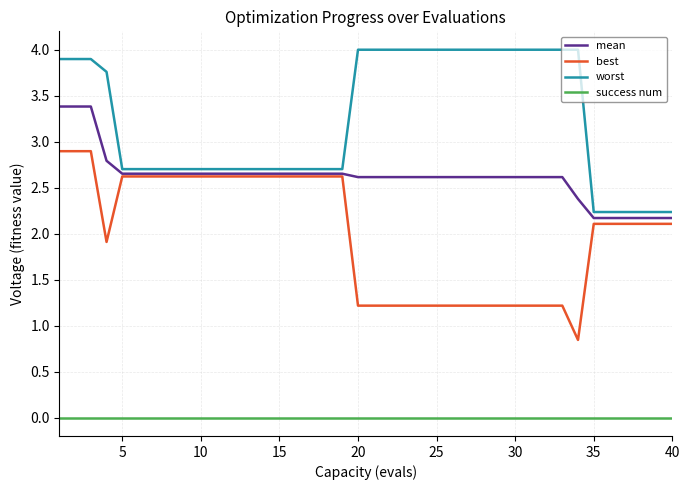

True or false: worst and mean intersect in this chart.

False